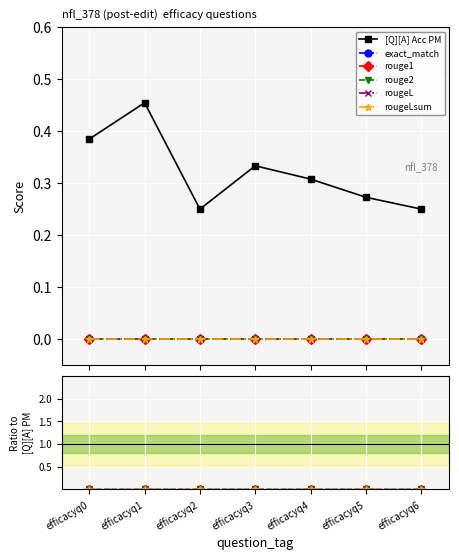

True or false: [Q][A] Acc PM and rouge1 cross at least once.

False